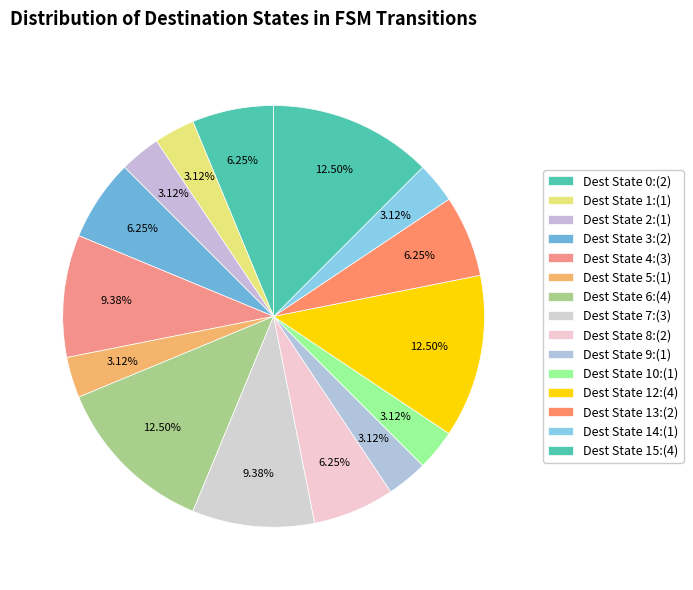

How many segments does this pie chart have?

15